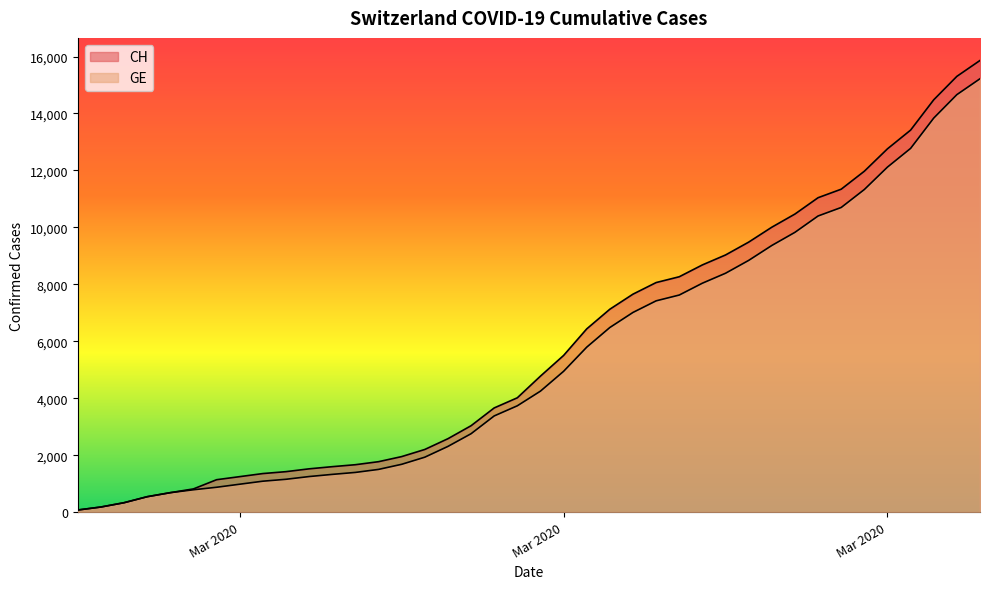

How many series are shown in this chart?

2